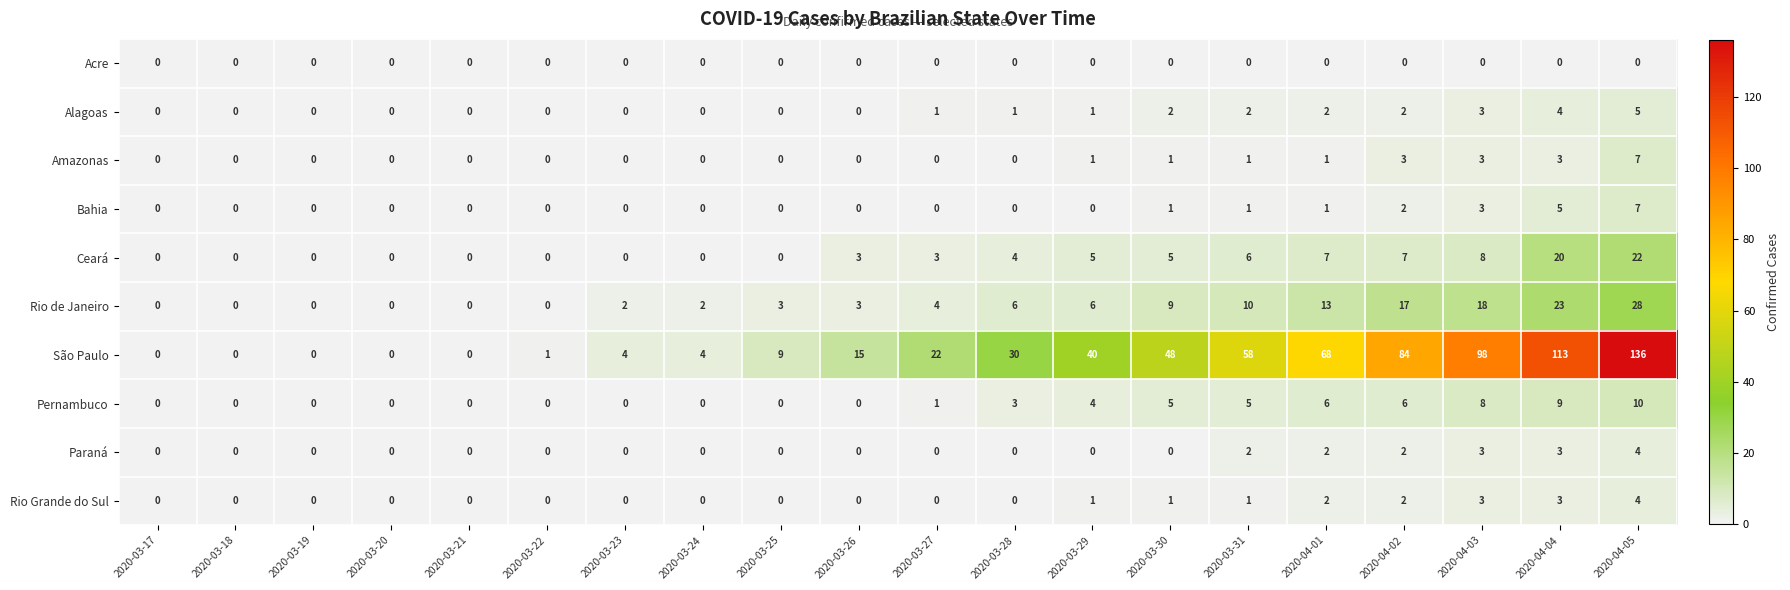

Which series has the largest total across all categories?

São Paulo